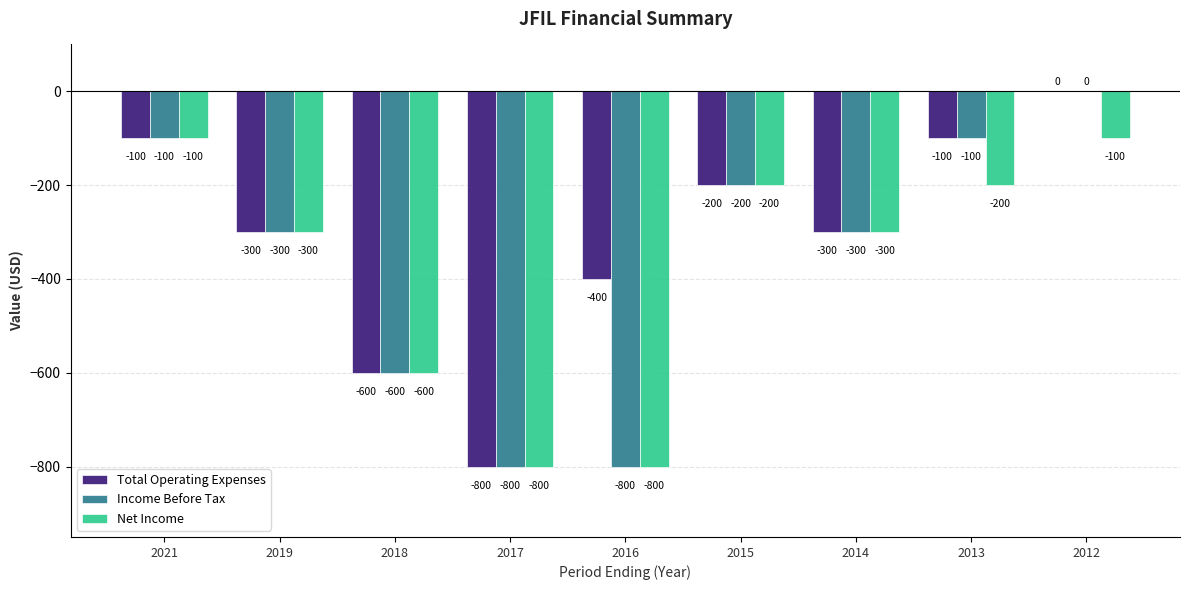

What is the sum of all Total Operating Expenses values?

-2800